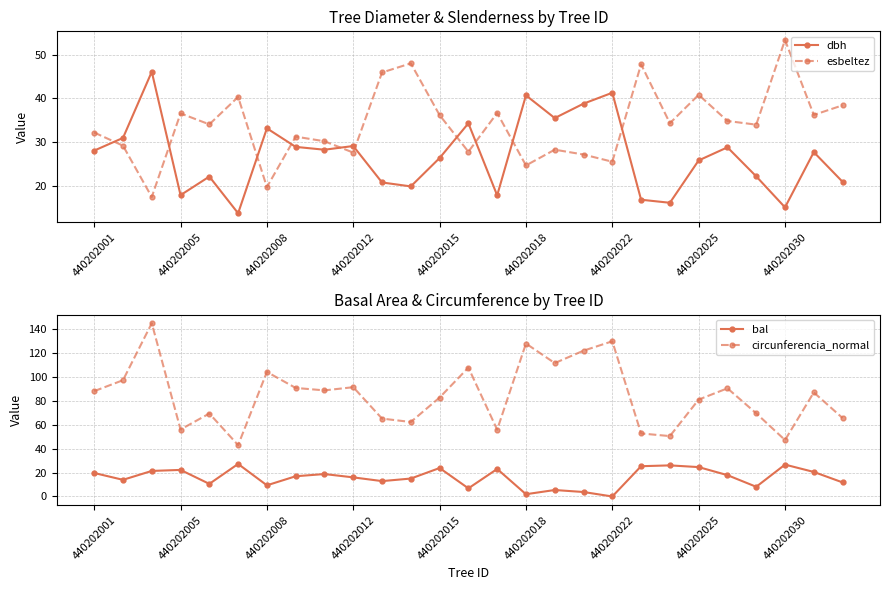

Read the esbeltez value at 440202008.

19.6